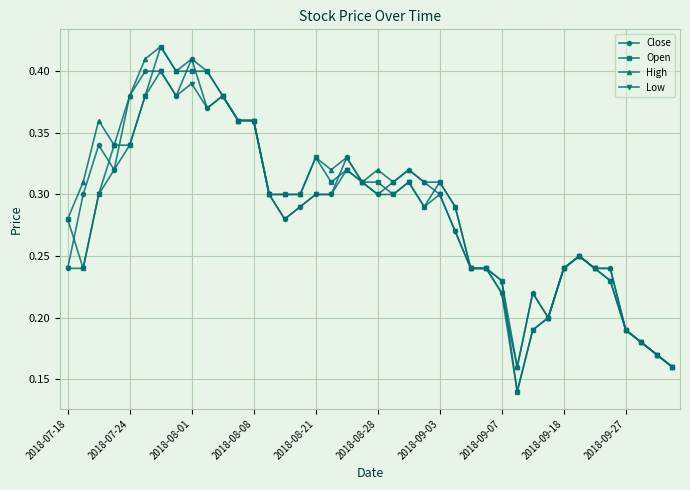

At how many categories does at least one series exceed 0?

40